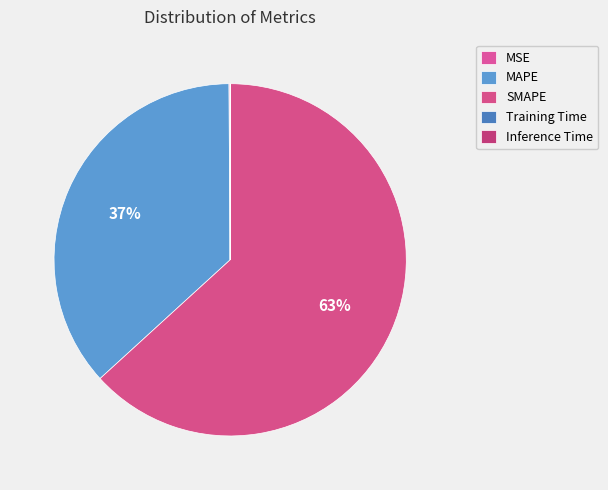

What is the smallest slice in the pie chart?

Inference Time